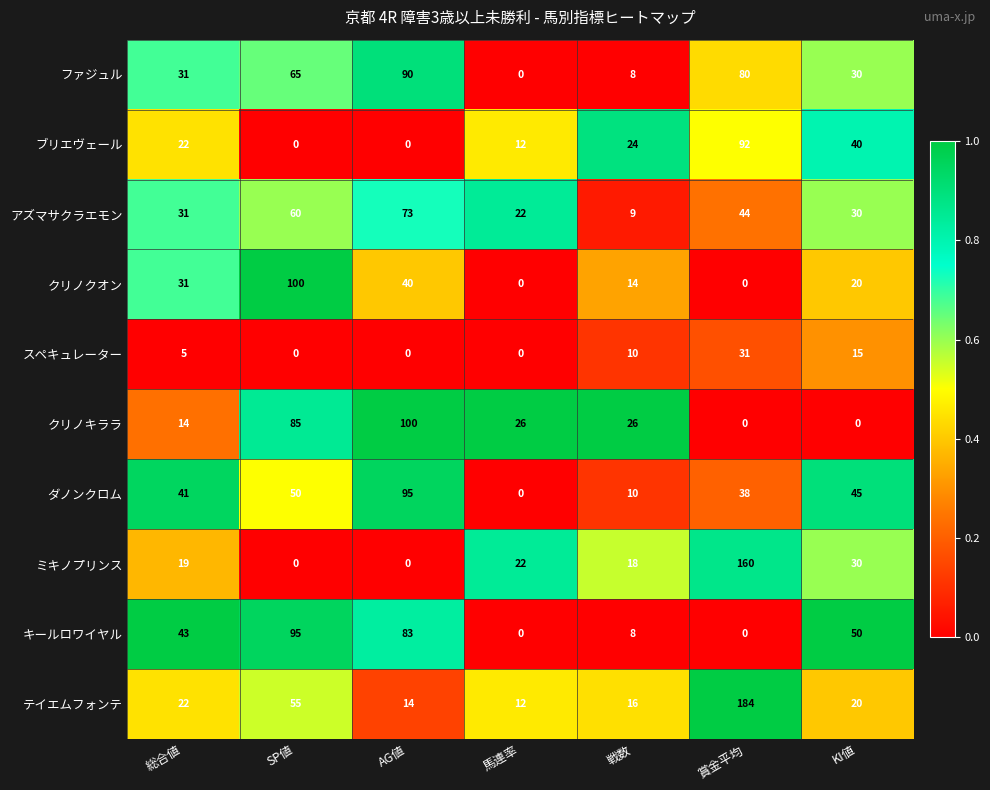

Count the number of data series in this chart.

10